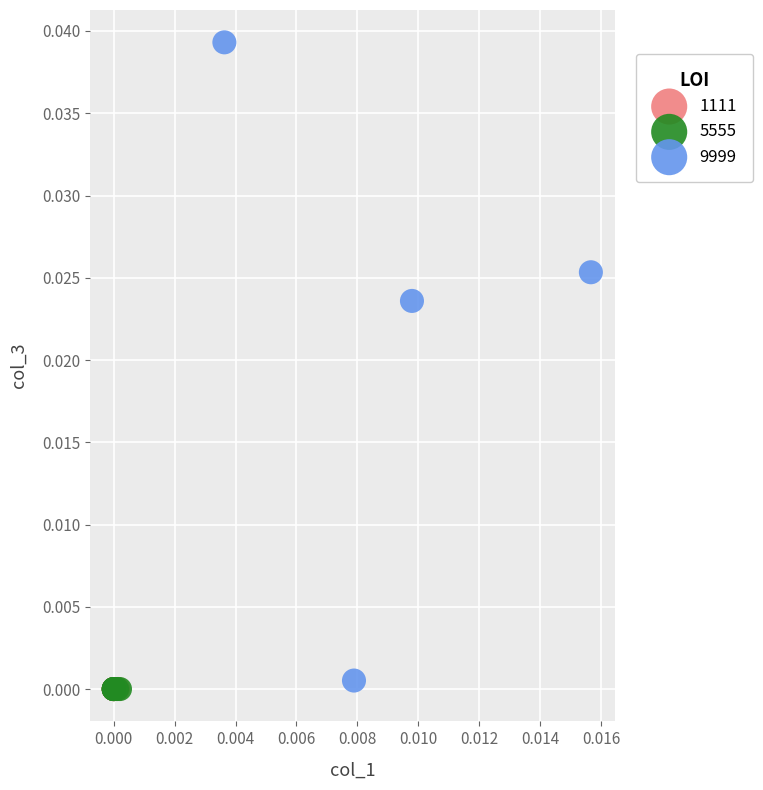

Which series reaches the maximum Y coordinate?

9999